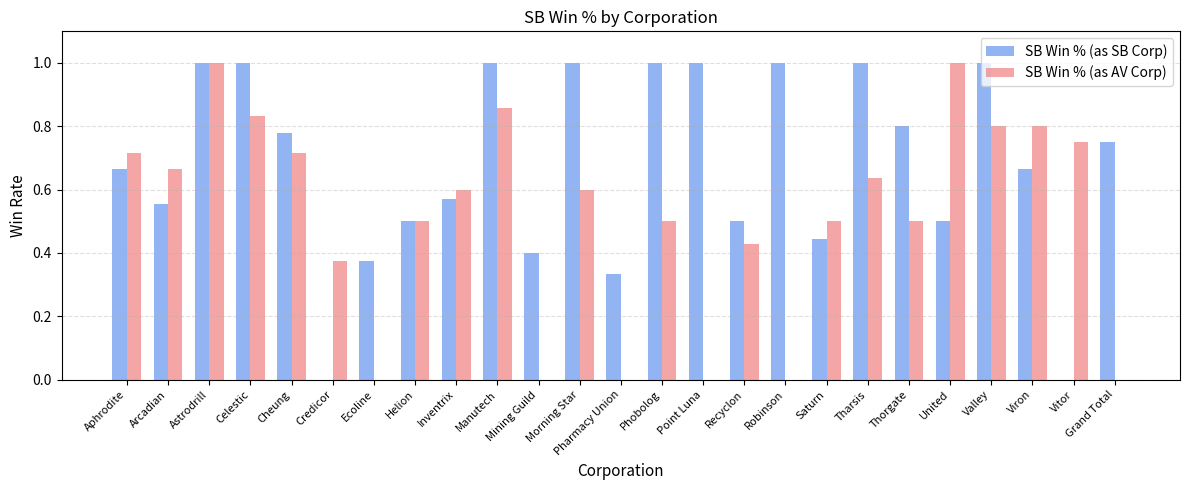

Which series changed the most between Phobolog and Valley?

SB Win % (as AV Corp)